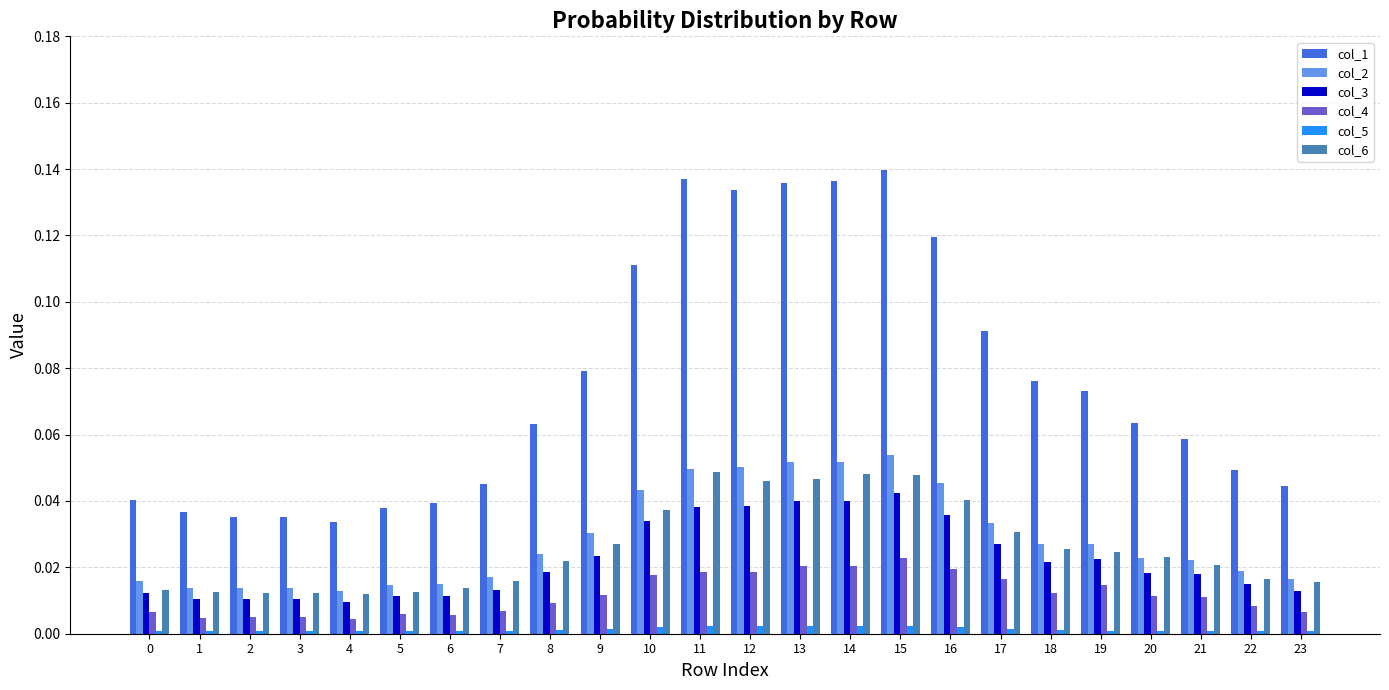

What is the sum of all col_1 values?

1.8